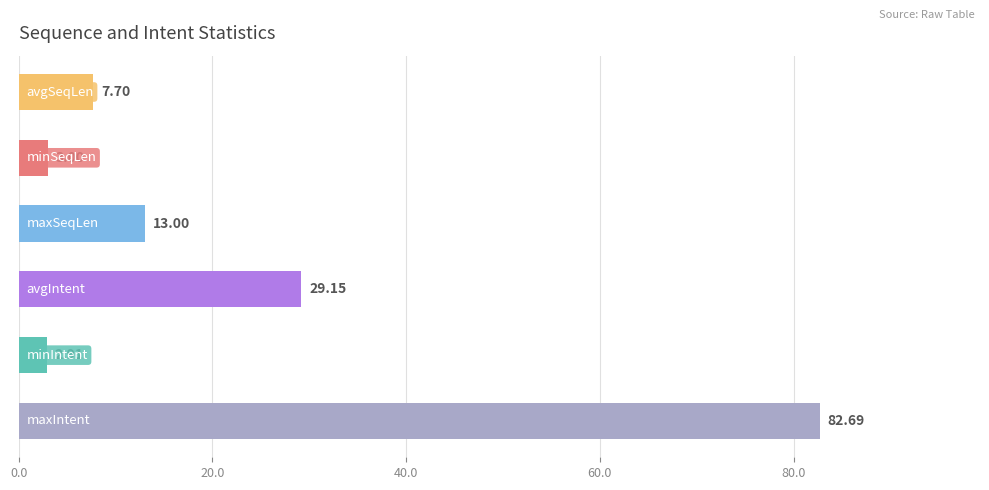

What is the difference between the maximum and minimum values?

79.8